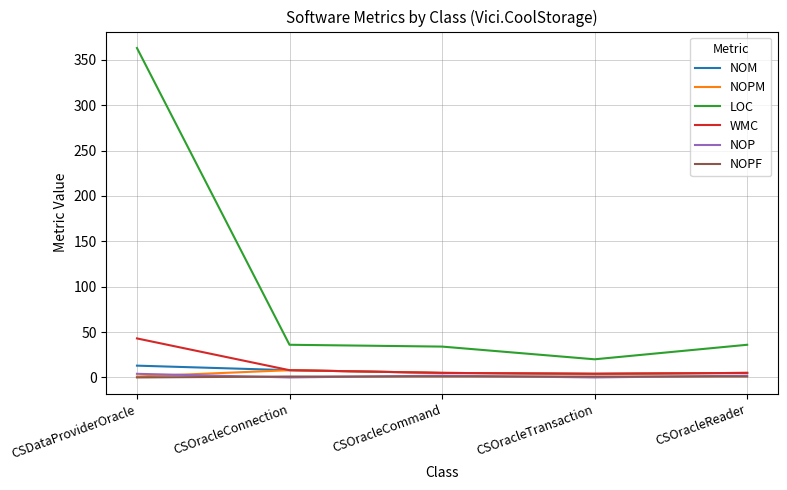

What is the sum of all NOM values?

35